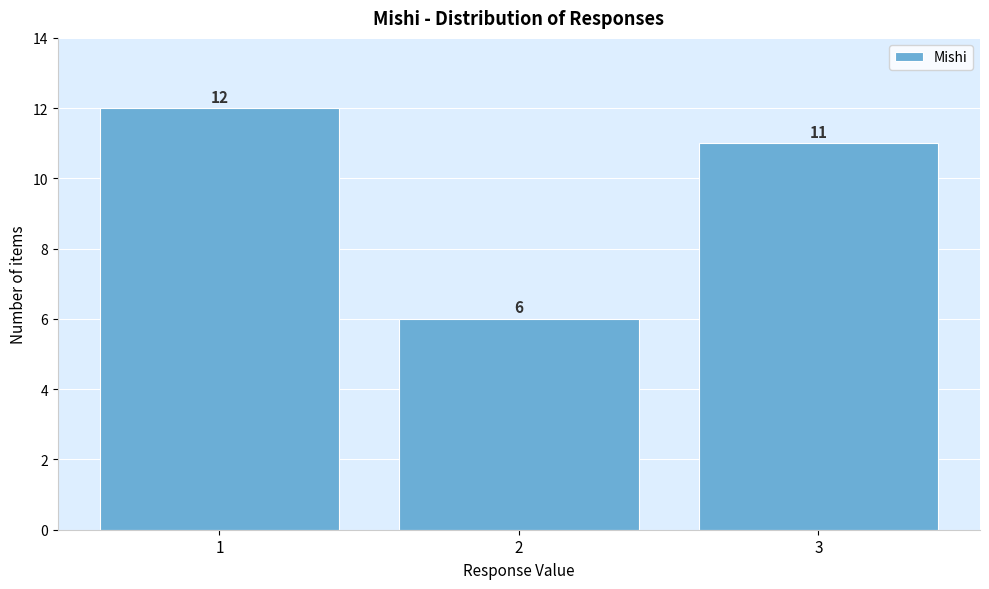

Reading left to right, list every bar in this chart as the range it spans on the x-axis followed by its height.

0.5 to 1.5: 12
1.5 to 2.5: 6
2.5 to 3.5: 11